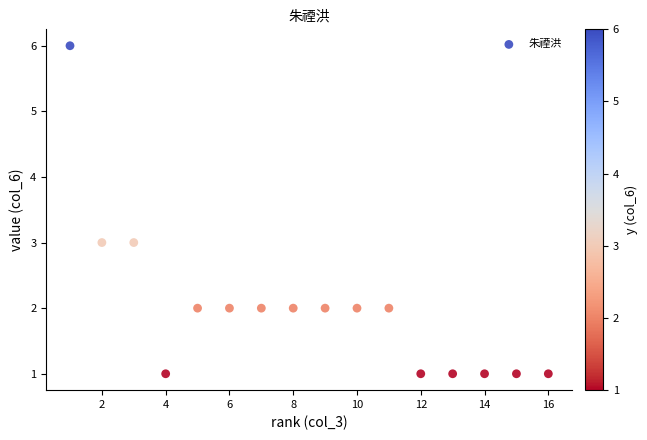

What is the range of X values (max minus min)?

15